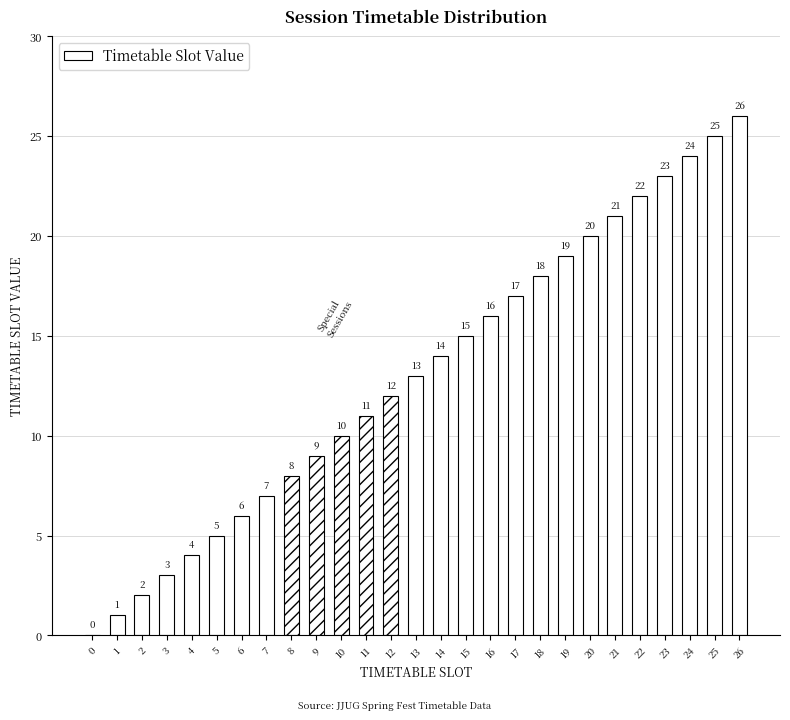

What is the value of the 5th bar from the left?

4